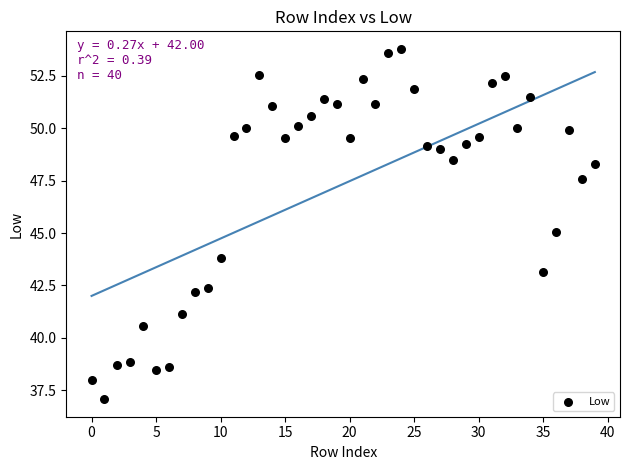

What is the range of Y values (max minus min)?

16.7